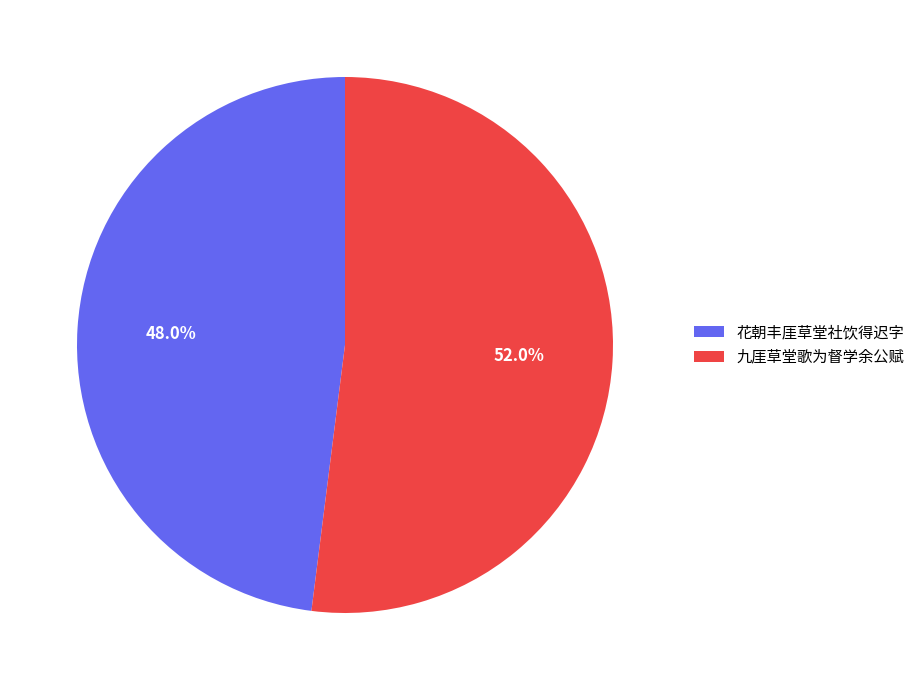

Which has a higher value, 九厓草堂歌为督学余公赋 or 花朝丰厓草堂社饮得迟字?

九厓草堂歌为督学余公赋